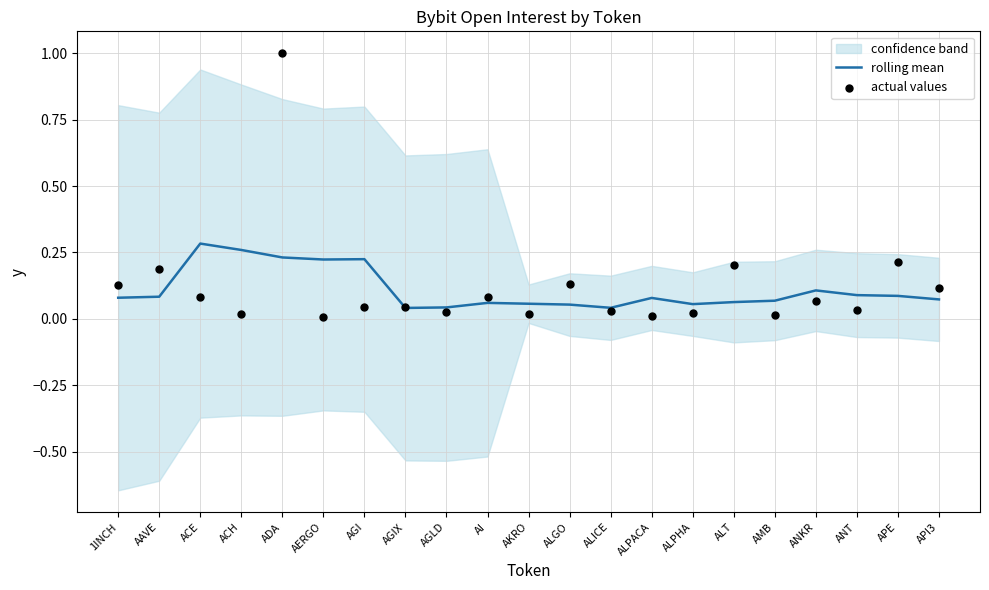

Is it true that rolling mean equals 0.1 at AGI?

False